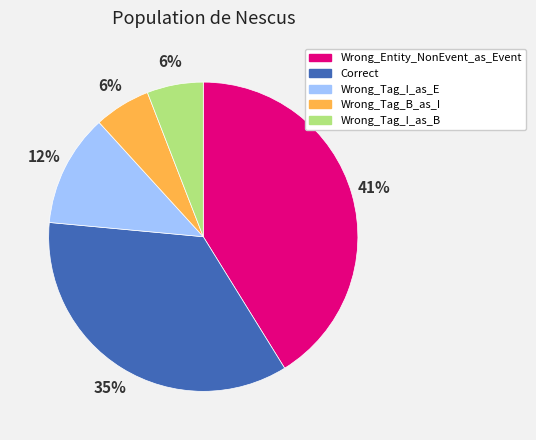

What is the largest slice in the pie chart?

Wrong_Entity_NonEvent_as_Event